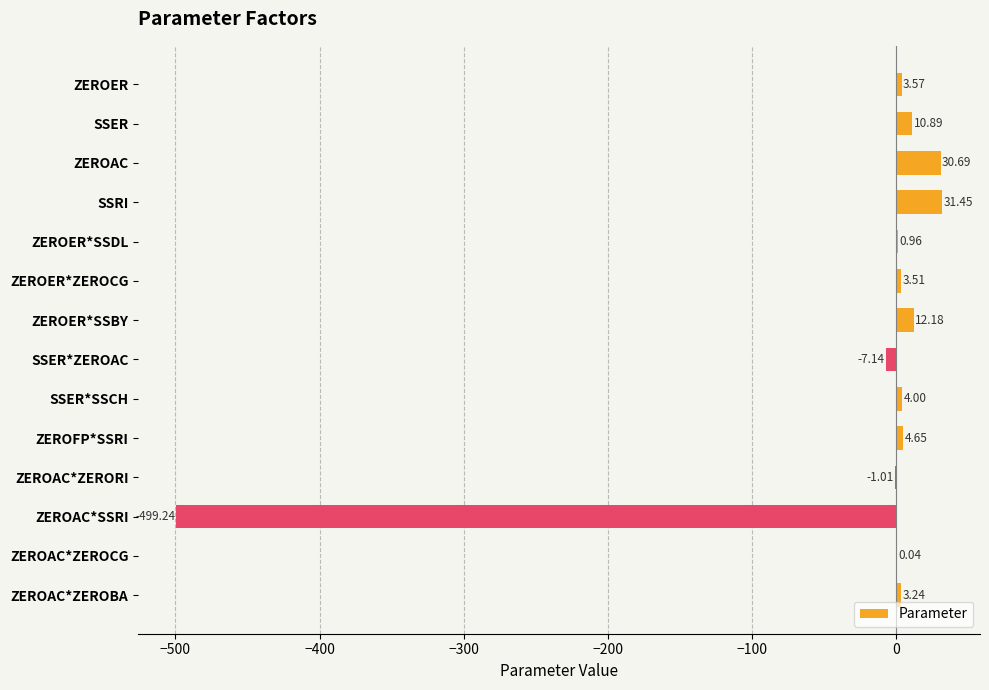

At which category does the chart reach its peak across all series?

SSRI